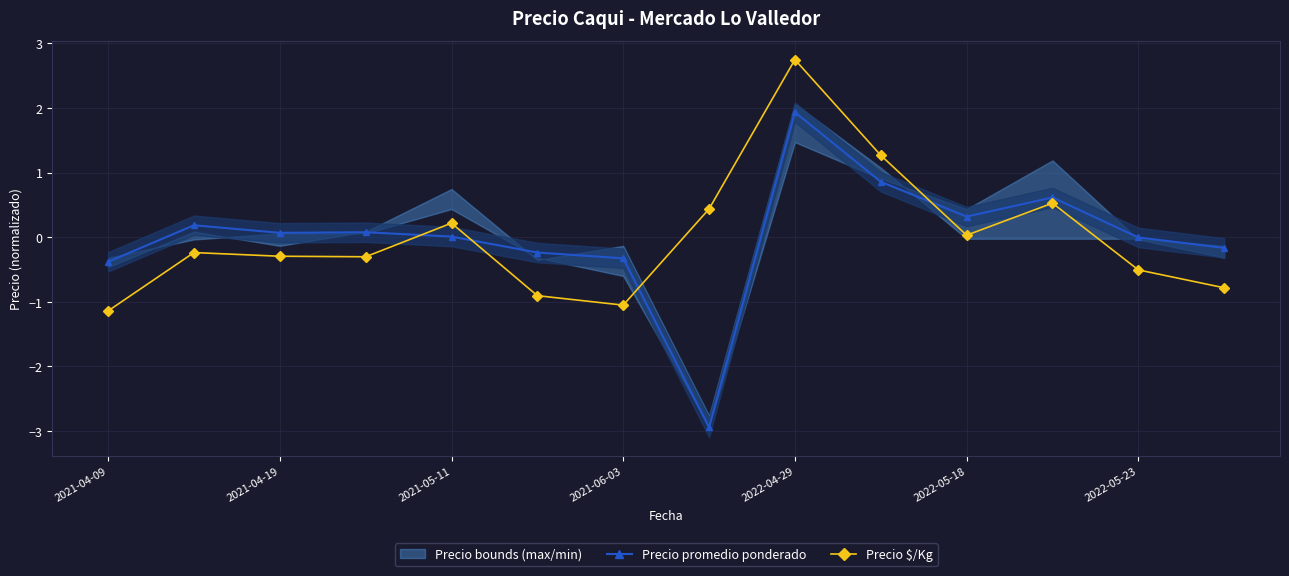

Which series ends up on top after the final intersection of Precio promedio ponderado and Precio $/Kg?

Precio promedio ponderado